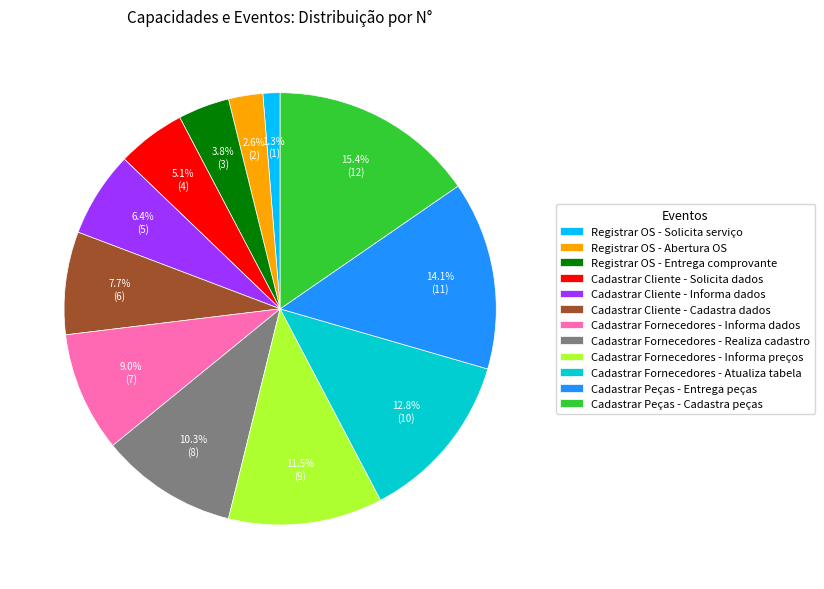

How many slices are in this pie chart?

12